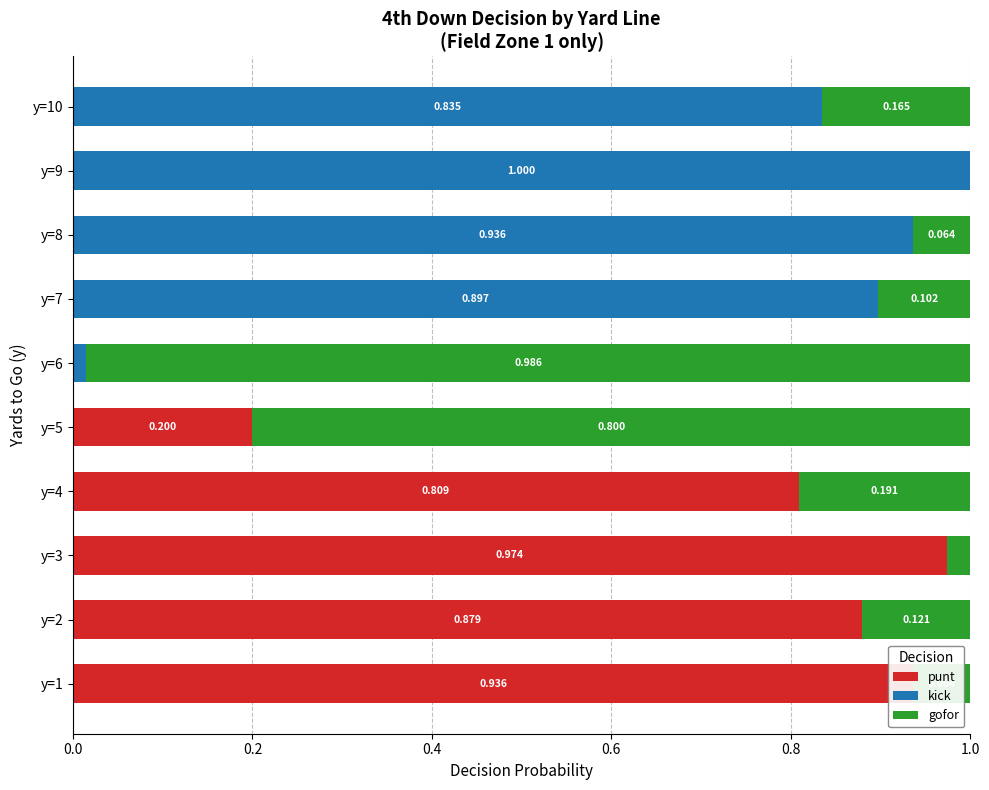

Reading left to right, transcribe all the data shown in this chart.

punt: 0.9	0.9	1.0	0.8	0.2	0.0	0.0	0.0	0.0	0.0
kick: 0.0	0.0	0.0	0.0	0.0	0.0	0.9	0.9	1.0	0.8
gofor: 0.1	0.1	0.0	0.2	0.8	1.0	0.1	0.1	0.0	0.2